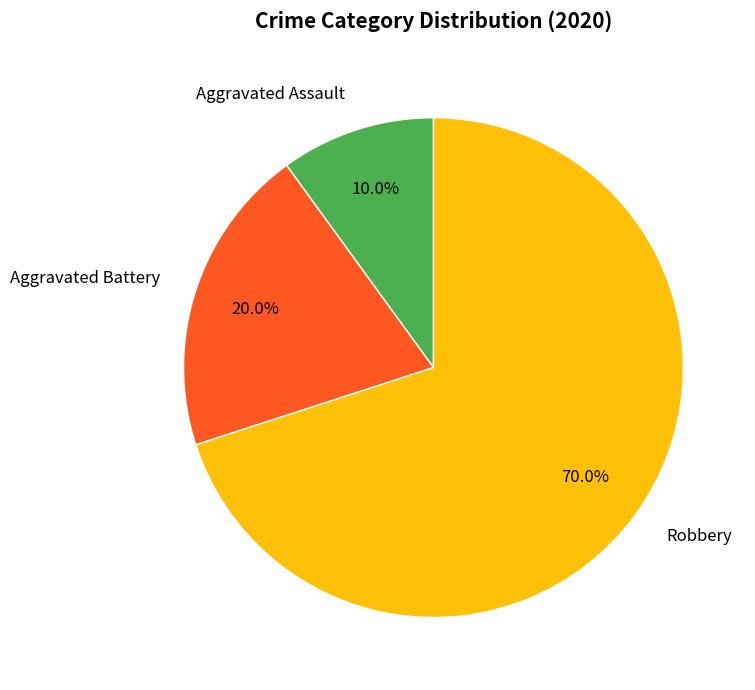

True or false: Aggravated Battery accounts for 20% of the total.

True